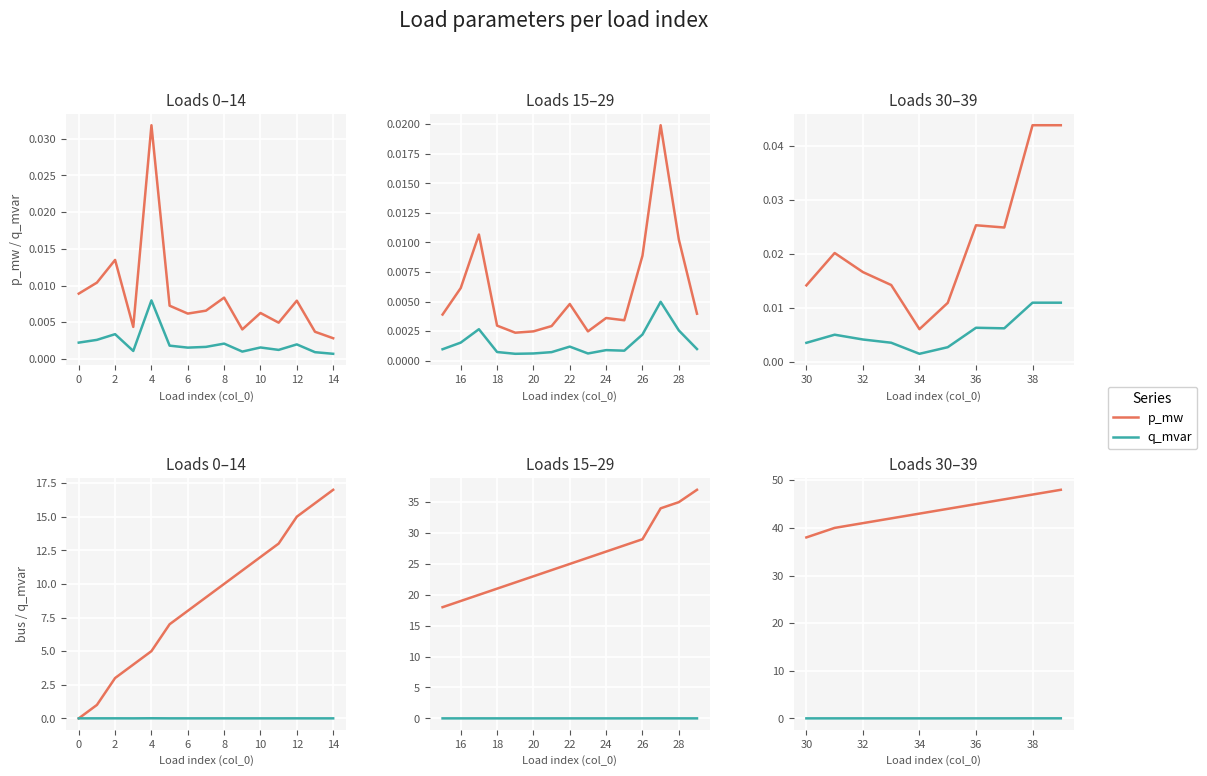

True or false: p_mw and q_mvar intersect in this chart.

False